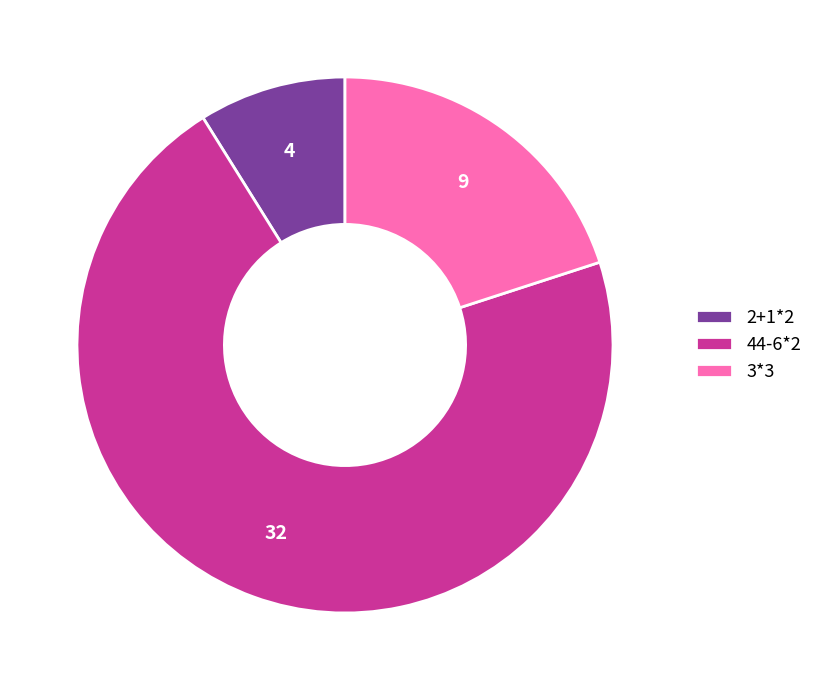

Which slice is the largest?

44-6*2